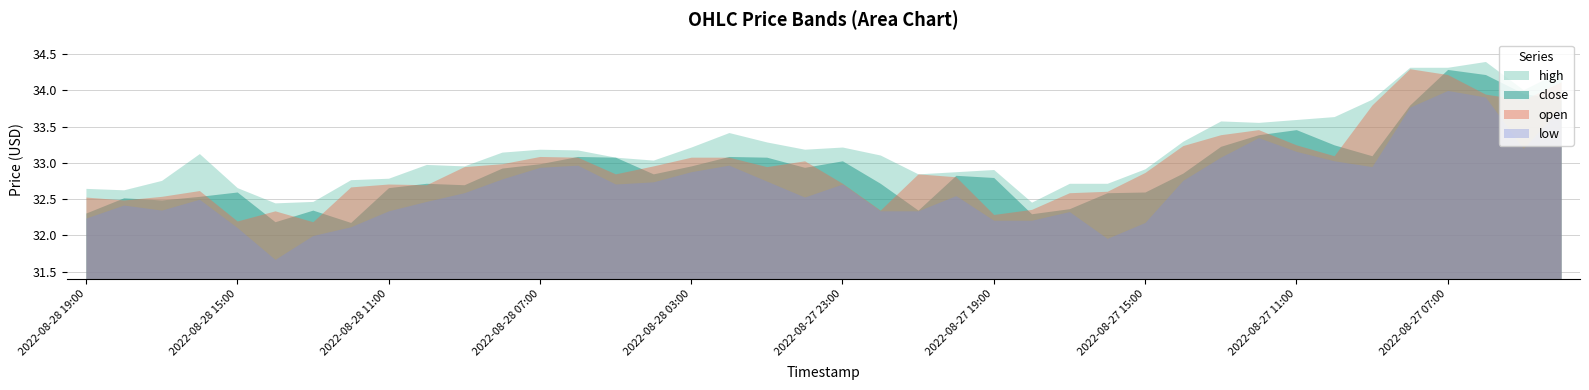

Count the number of data series in this chart.

4